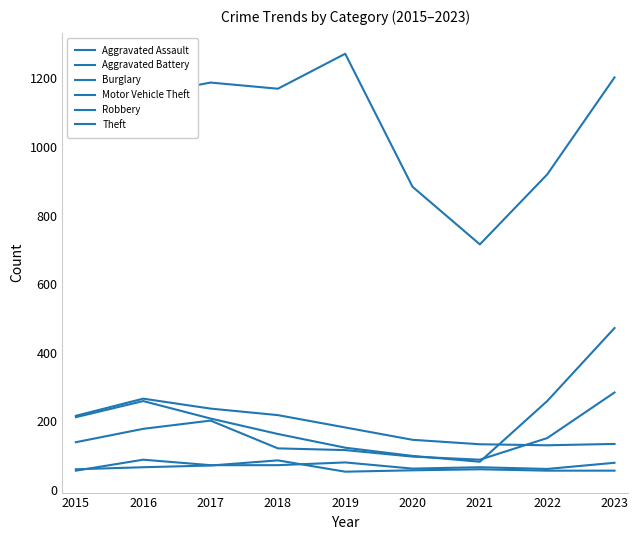

List the series in order of their peak value, lowest first.

Aggravated Battery, Aggravated Assault, Burglary, Robbery, Motor Vehicle Theft, Theft